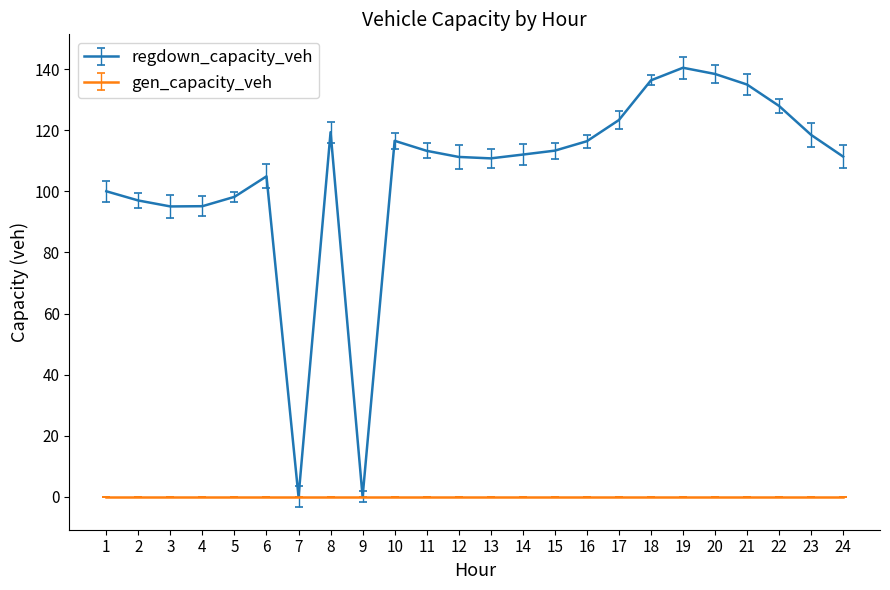

Which series has the largest total across all categories?

regdown_capacity_veh